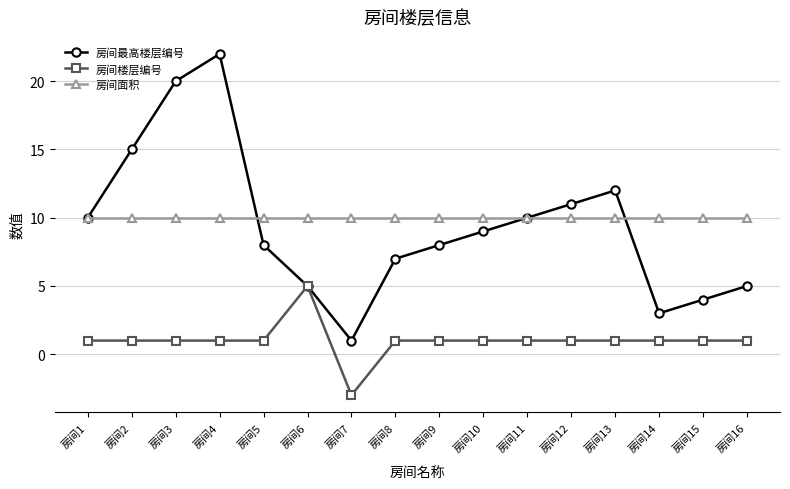

Where does the 房间最高楼层编号 series first go above 9?

房间1